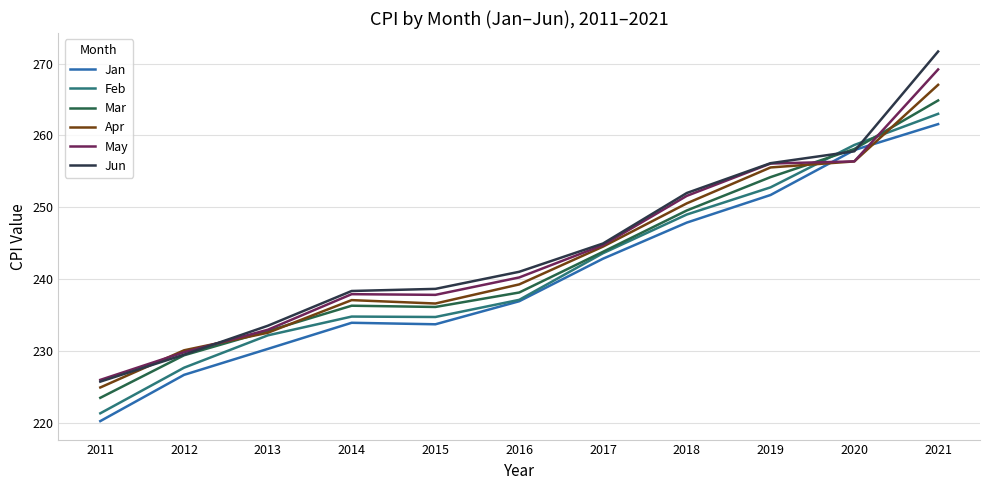

Between 2011 and 2018, which series saw the biggest shift?

Feb